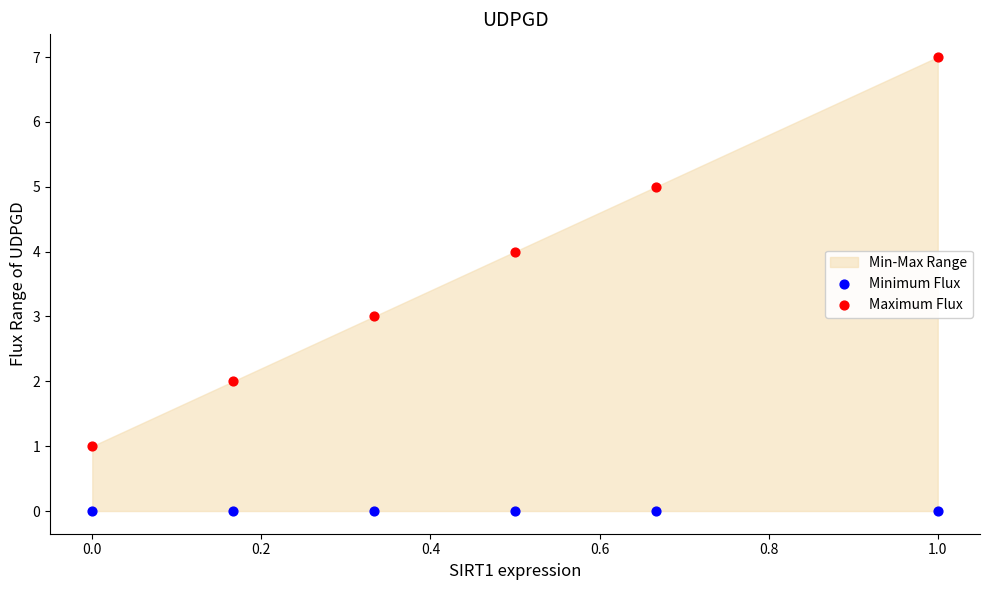

Which series reaches the maximum Y coordinate?

Maximum Flux